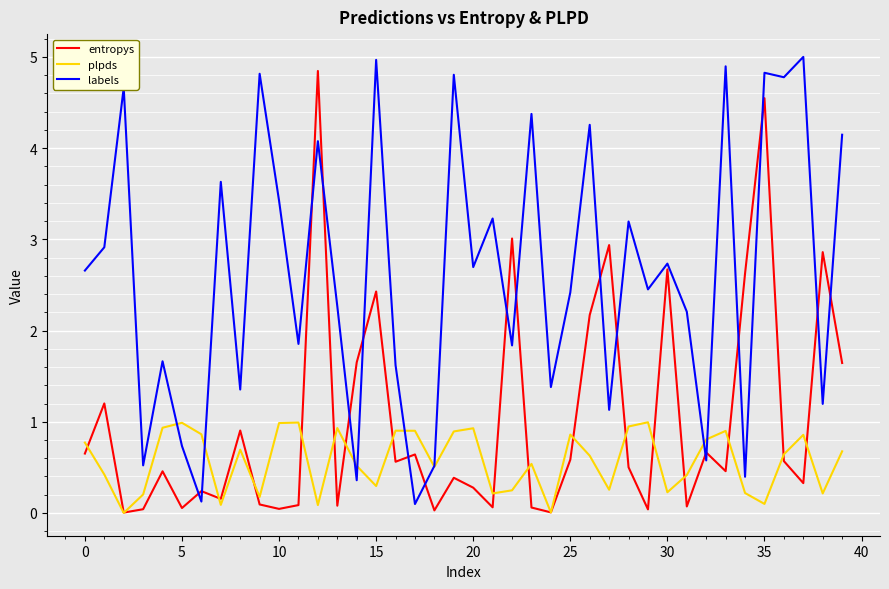

What is the highest value of the plpds series?

1.0